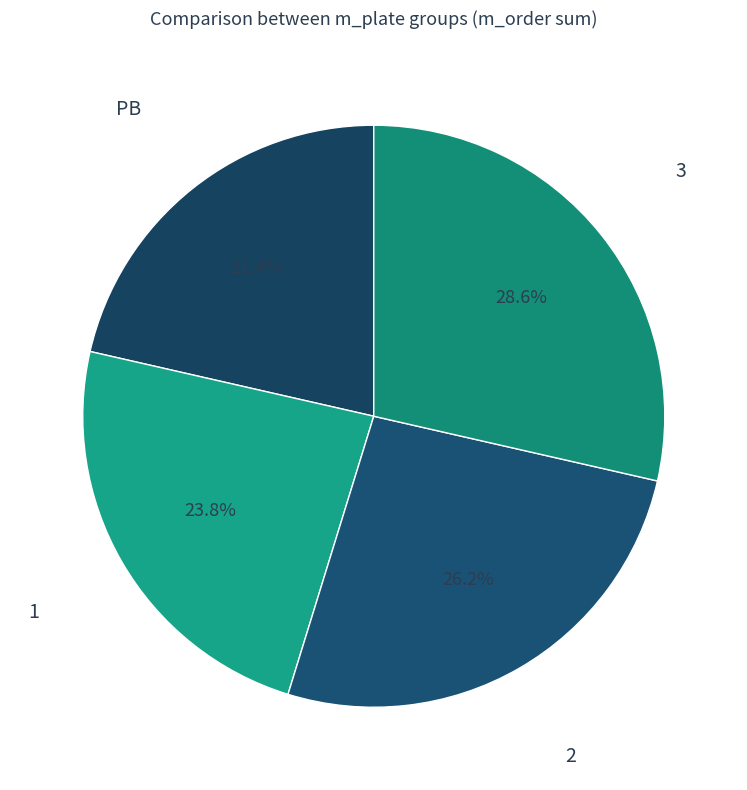

Does 3 represent more than half of the total?

No